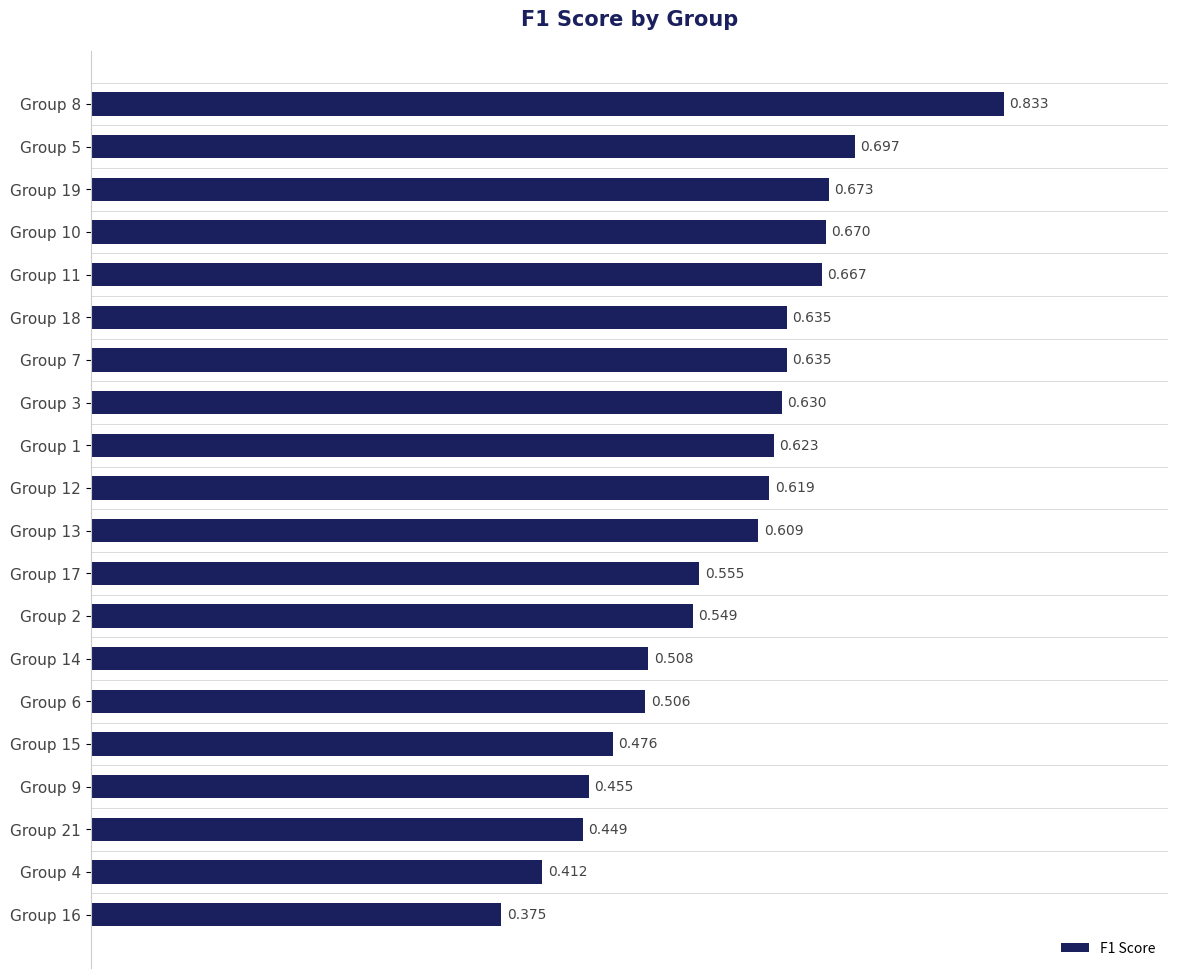

Where is the data nearest to the value 0?

Group 16